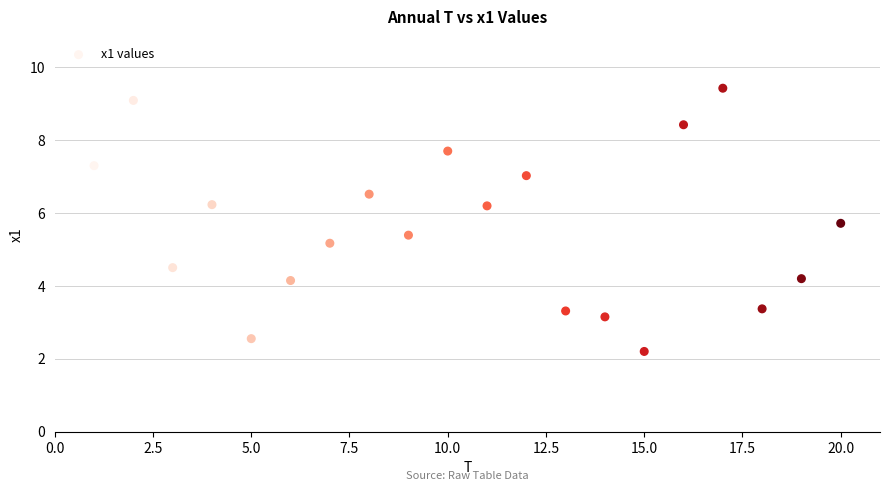

What is the range of Y values (max minus min)?

7.2